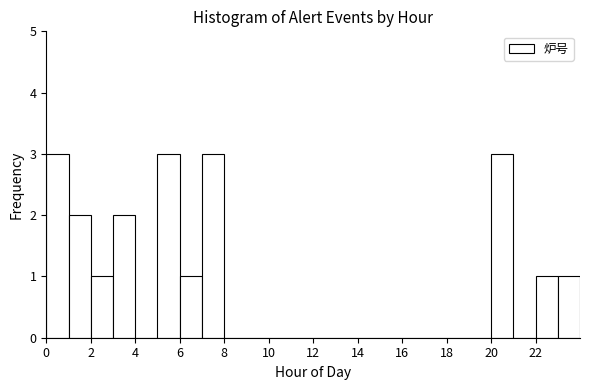

How tall is the bar that spans 7 to 8 on the x-axis? The values are not printed on the chart, so give them approximately, as read against the axis.

3